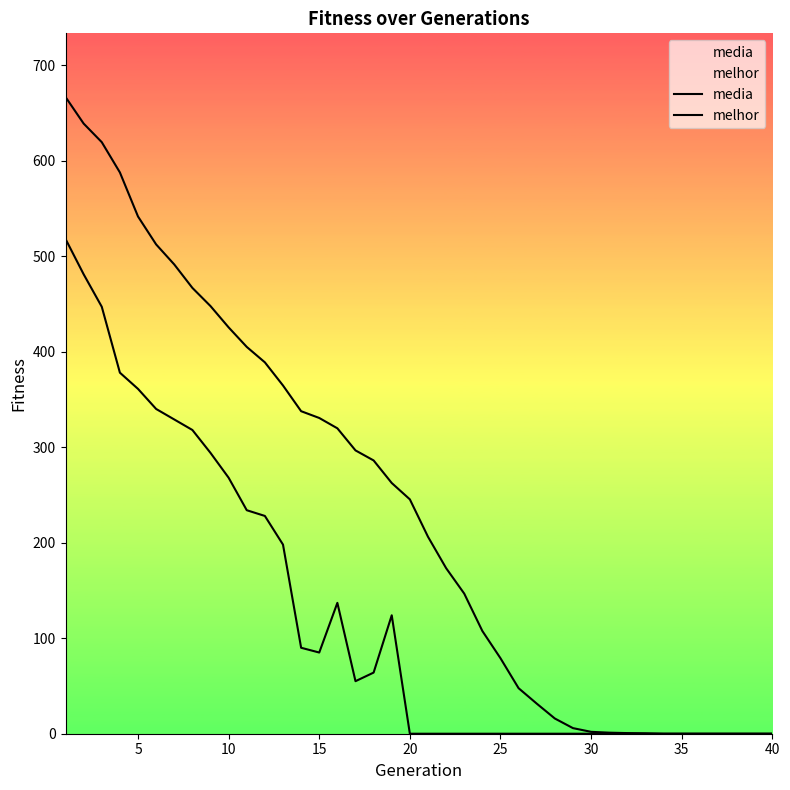

True or false: media and melhor intersect in this chart.

False